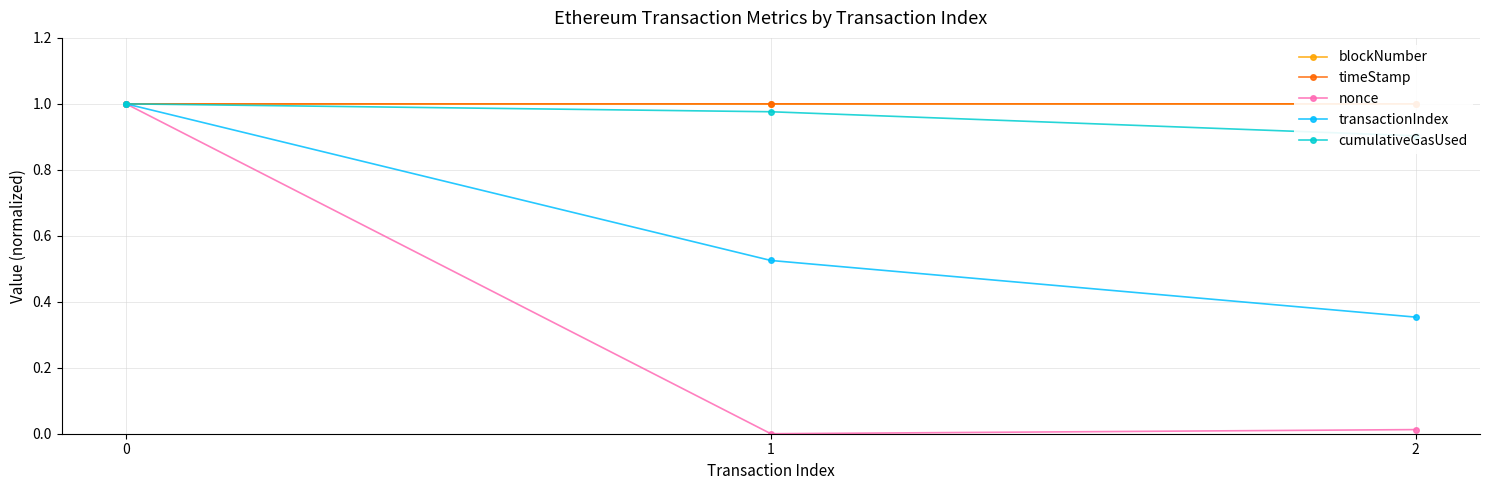

Does the chart display data point markers on the line(s)?

Yes